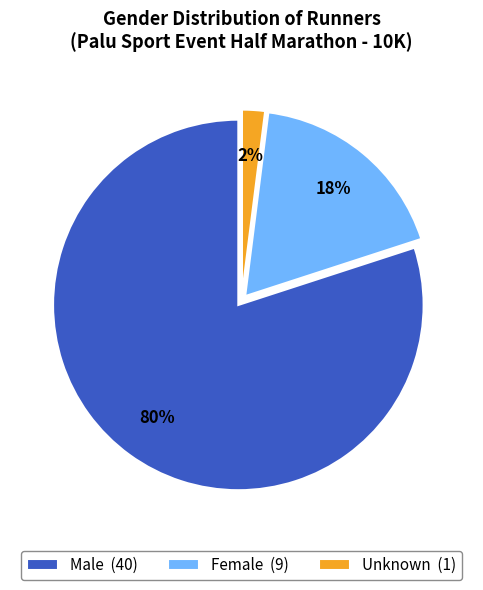

Which category has the smallest portion of the pie?

Unknown